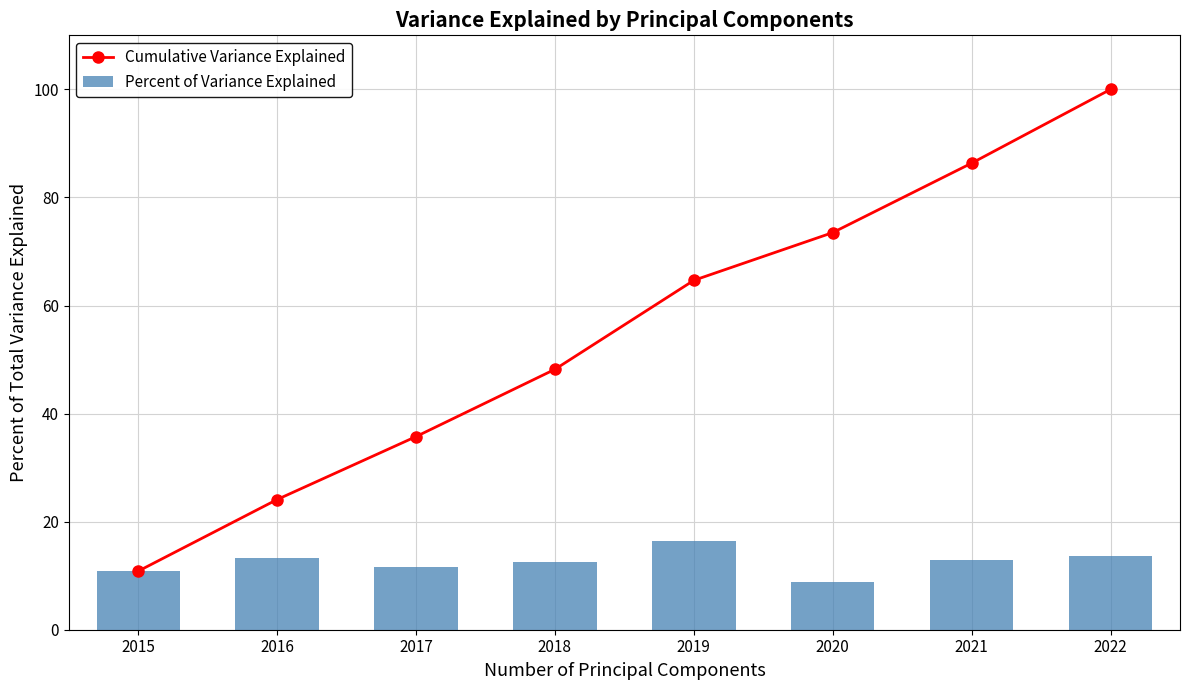

Does the chart contain any negative values?

No